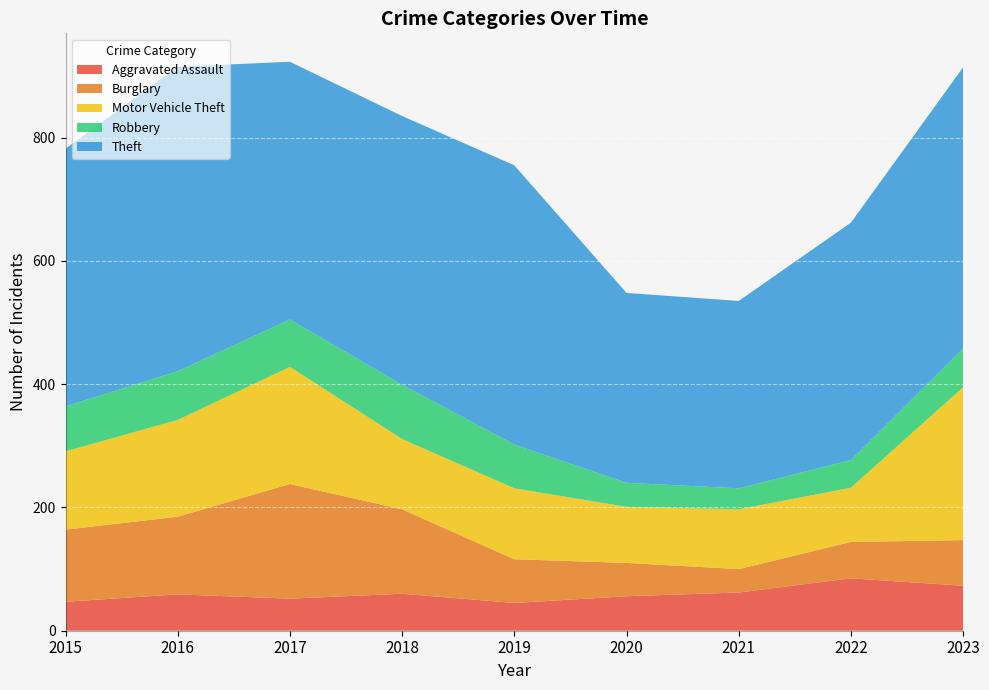

Reading right to left, what are all the values shown in this chart?

Aggravated Assault: 2023=73	2022=85	2021=62	2020=56	2019=45	2018=60	2017=52	2016=59	2015=47
Burglary: 2023=74	2022=59	2021=38	2020=54	2019=71	2018=137	2017=186	2016=126	2015=117
Motor Vehicle Theft: 2023=248	2022=88	2021=97	2020=91	2019=115	2018=114	2017=190	2016=157	2015=127
Robbery: 2023=63	2022=45	2021=34	2020=39	2019=71	2018=88	2017=77	2016=79	2015=73
Theft: 2023=456	2022=385	2021=304	2020=308	2019=453	2018=436	2017=418	2016=494	2015=418